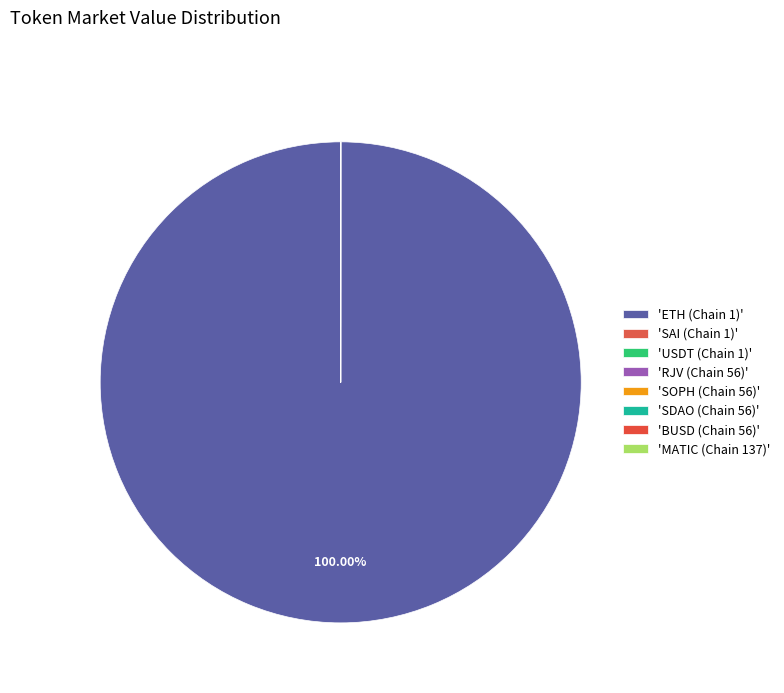

Which slice is the largest?

ETH (Chain 1)